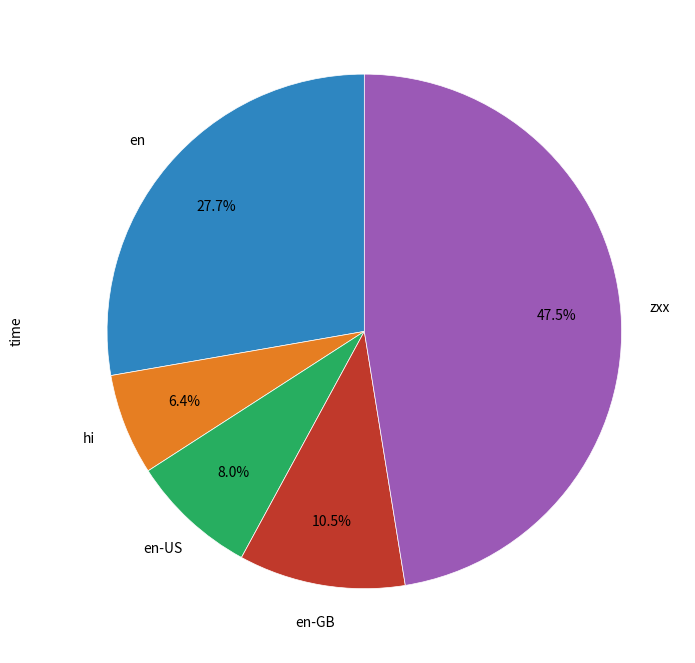

Is there a majority slice in this chart?

No